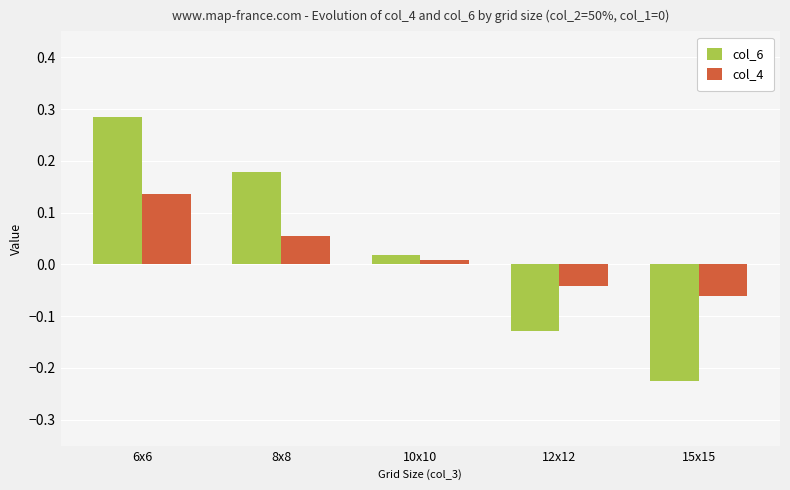

What is the label of the 2nd bar from the right?

12x12